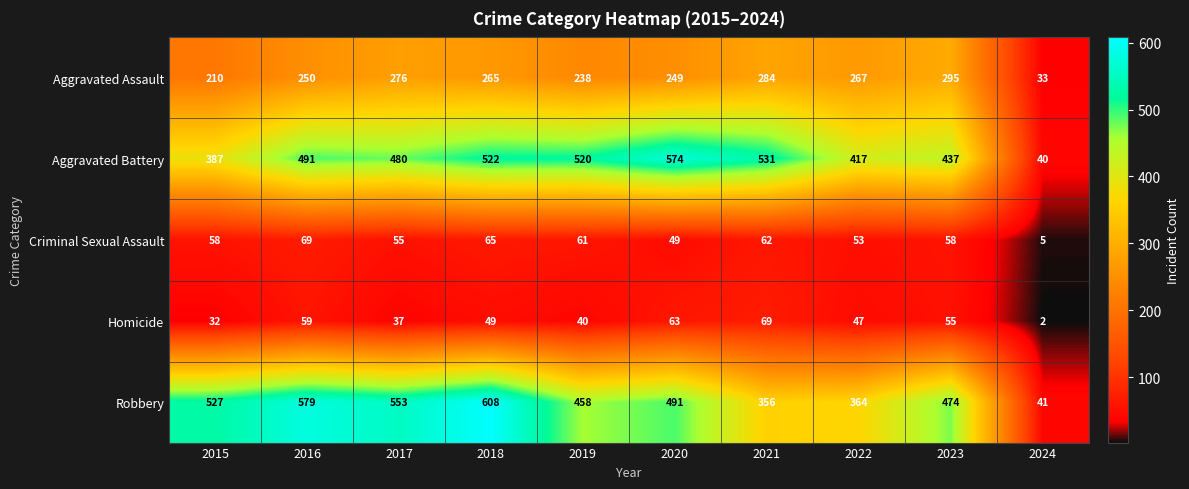

At 2021, list the series in order from largest to smallest.

Aggravated Battery, Robbery, Aggravated Assault, Homicide, Criminal Sexual Assault